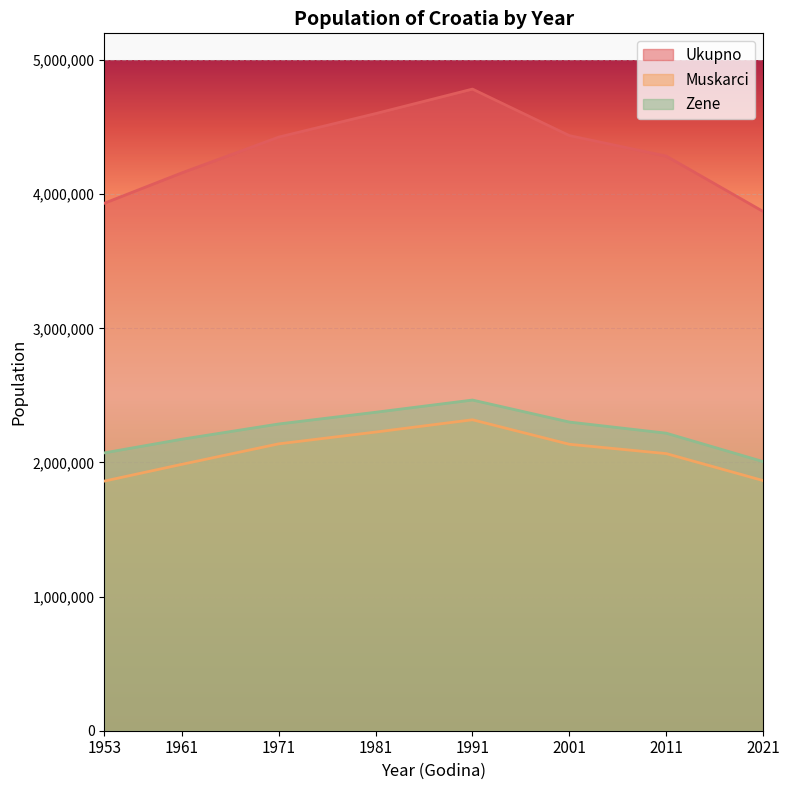

True or false: Ukupno and Zene cross at least once.

False